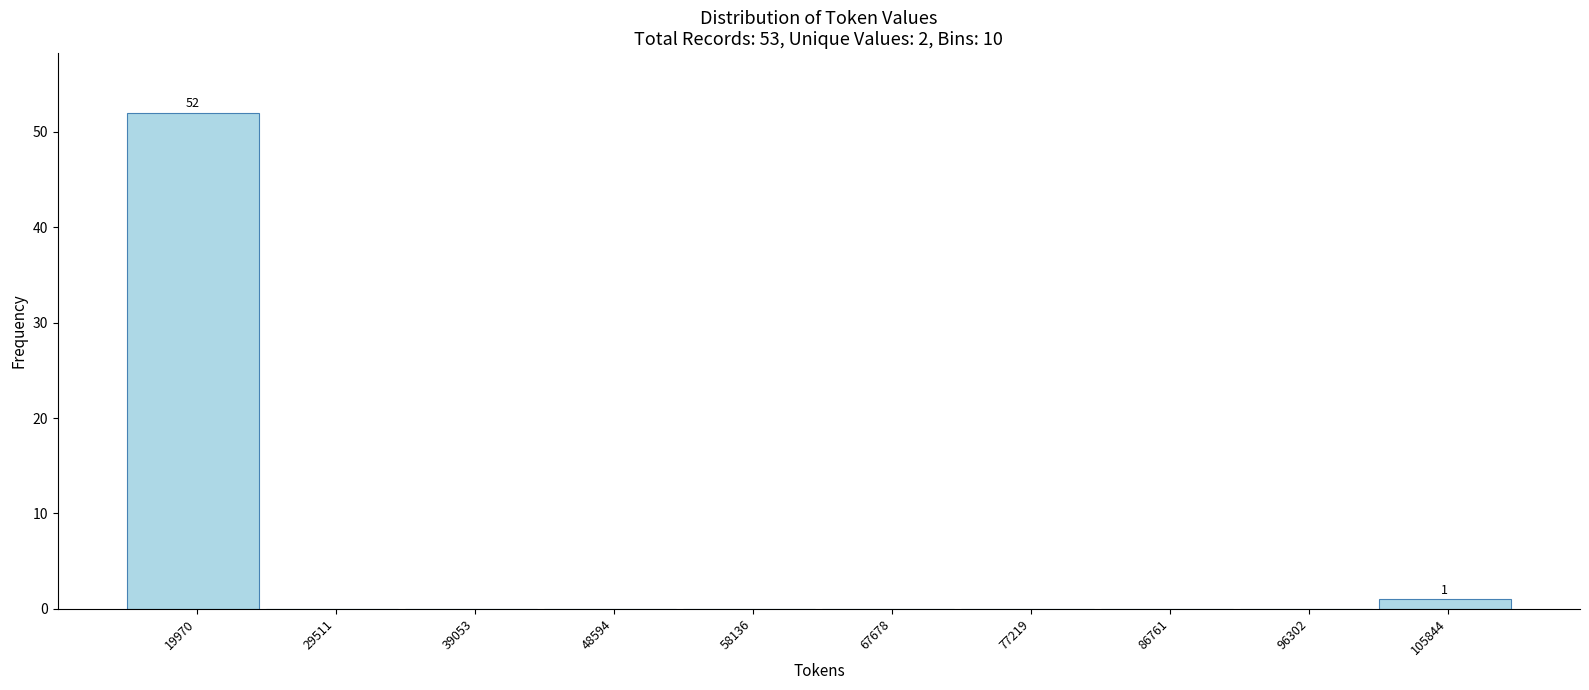

Reading right to left, transcribe all the data shown in this chart.

105844=1	96302=0	86761=0	77219=0	67678=0	58136=0	48594=0	39053=0	29511=0	19970=52